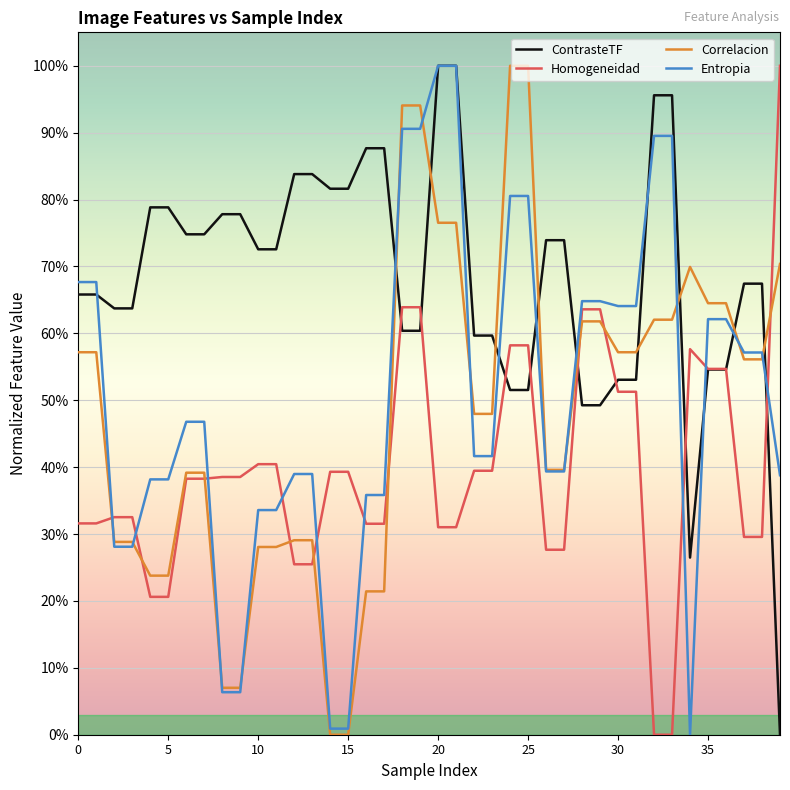

Which series has the largest total across all categories?

ContrasteTF